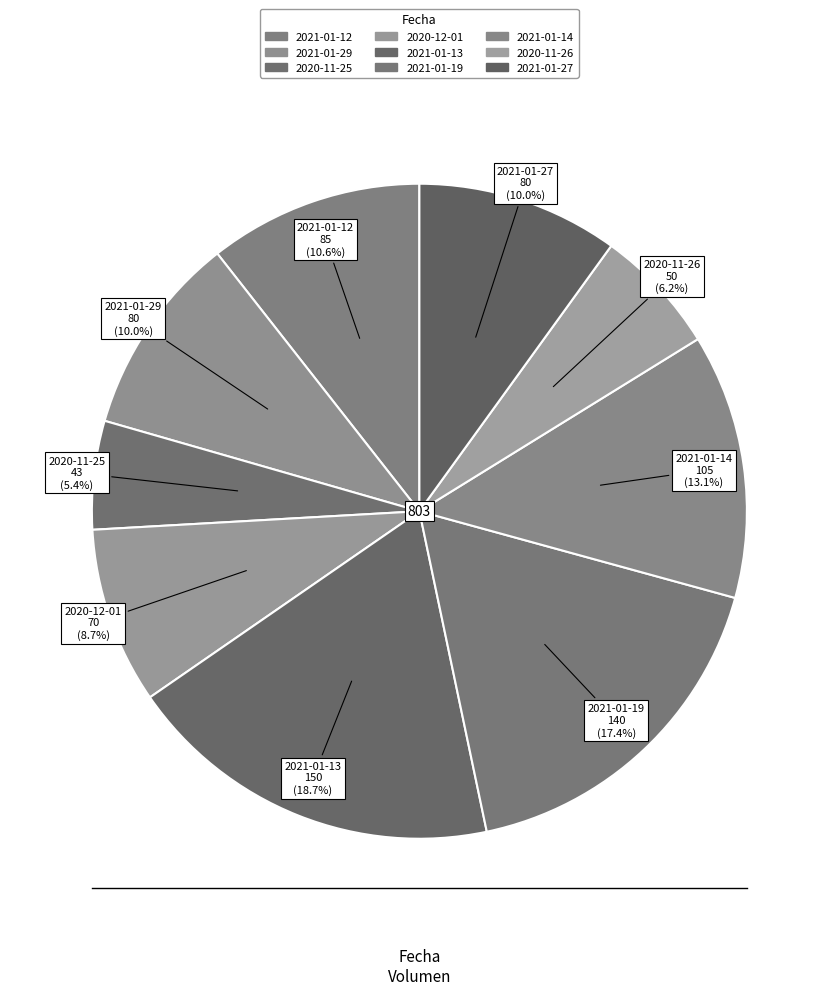

Between 2021-01-27 and 2021-01-13, which is larger?

2021-01-13